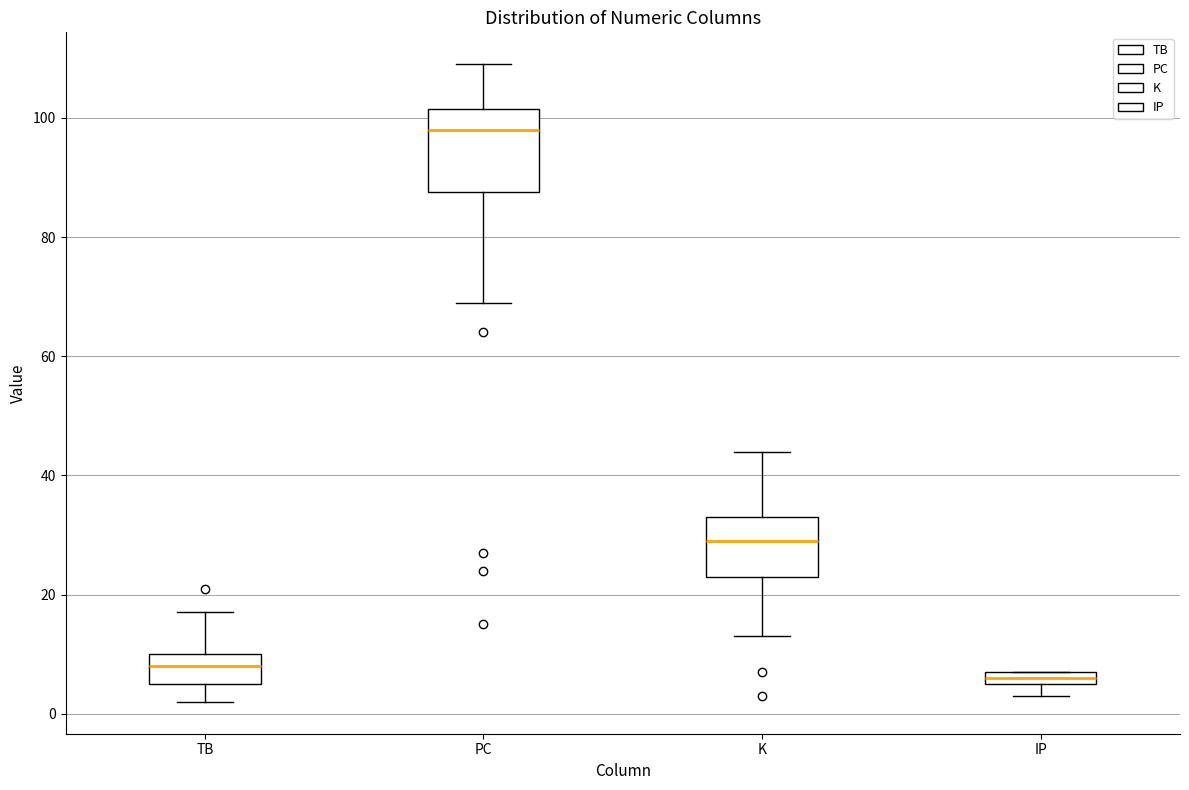

Where is the lower edge of the box for IP on the y-axis? The values are not printed on the chart, so give them approximately, as read against the axis.

6